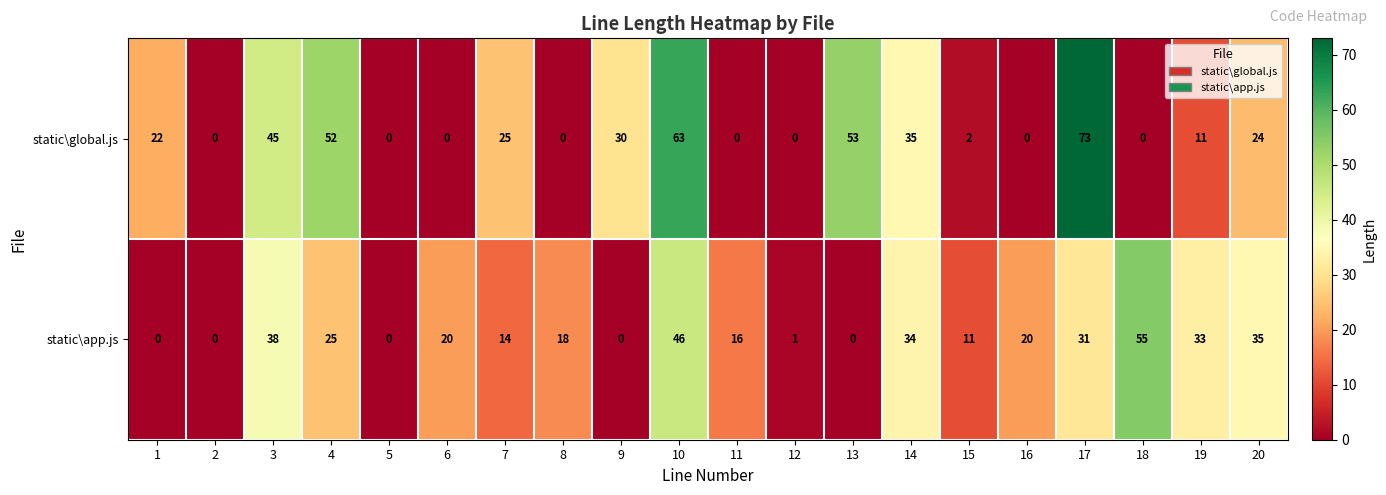

Which series has the largest range (max minus min)?

static\global.js